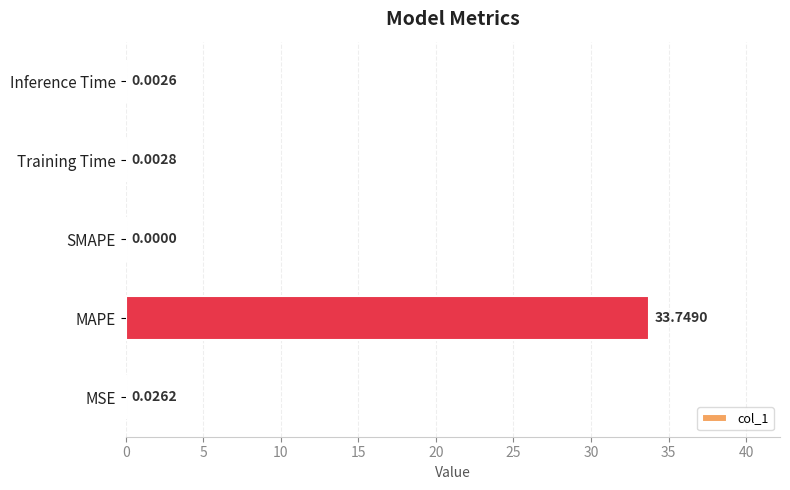

Which label corresponds to the largest value in the chart?

MAPE